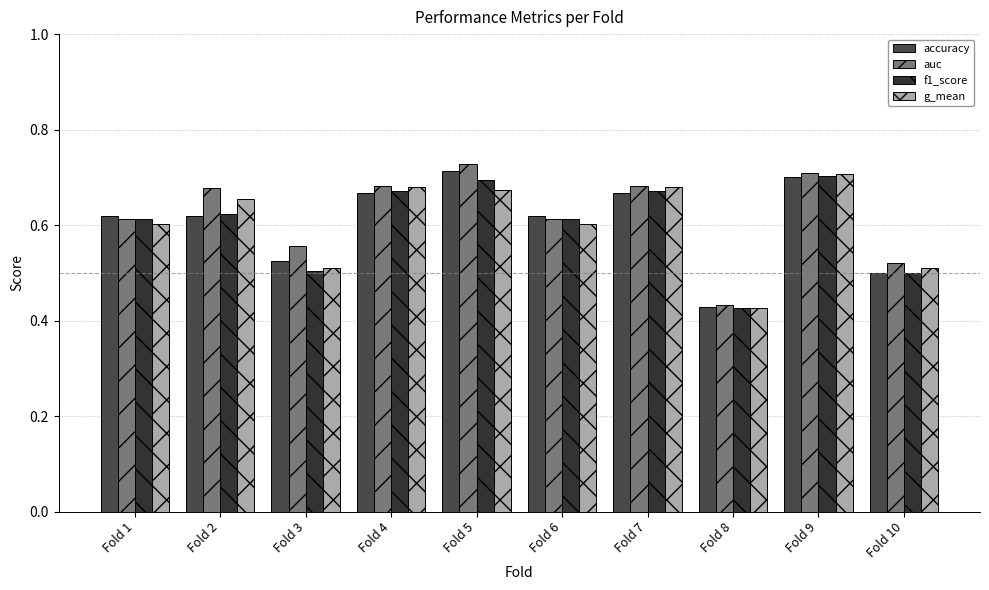

How many categories are shown in the chart?

10